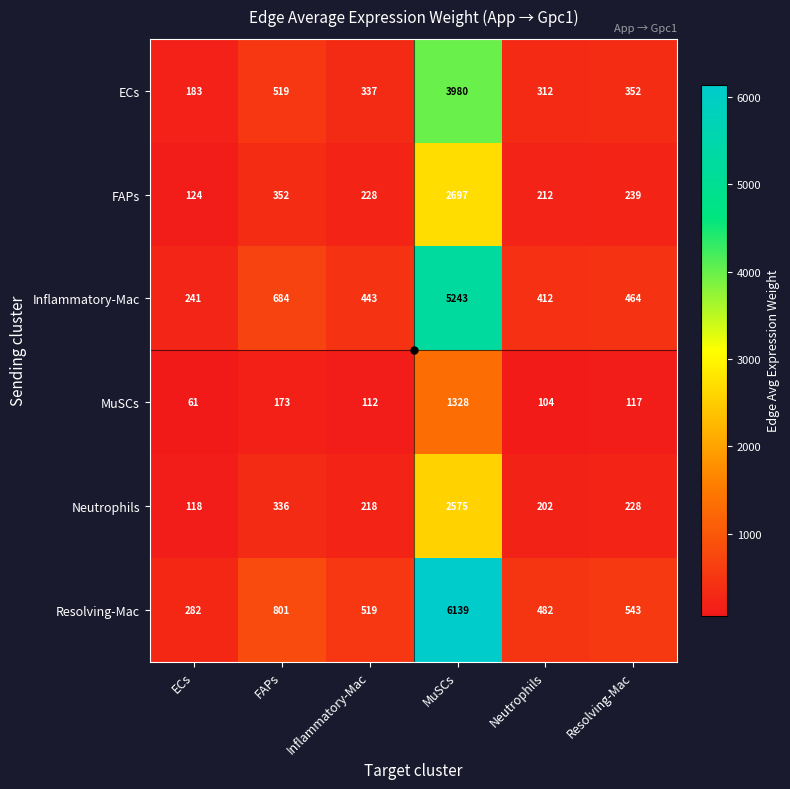

What is the total value across all series at Inflammatory-Mac?

1857